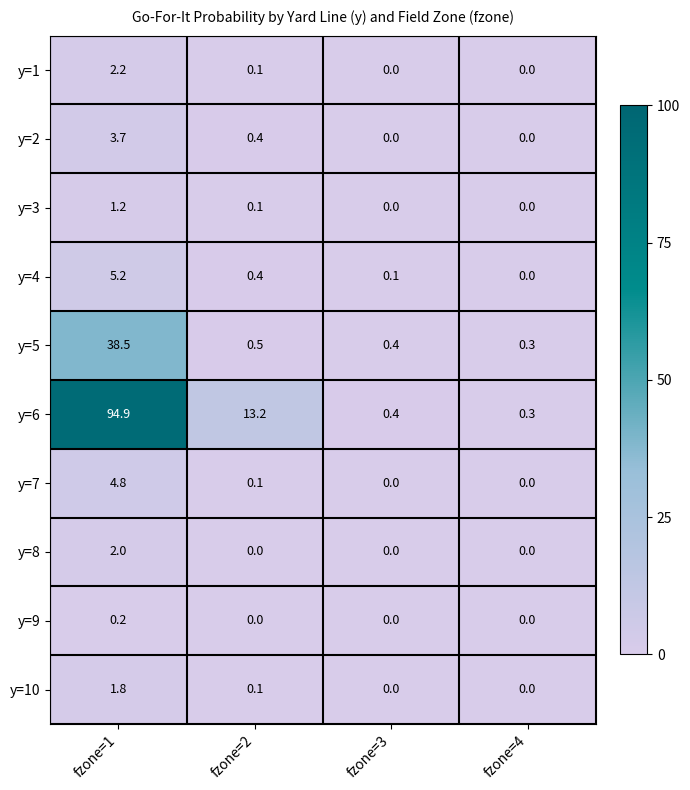

At which category does the chart reach its peak across all series?

fzone=1